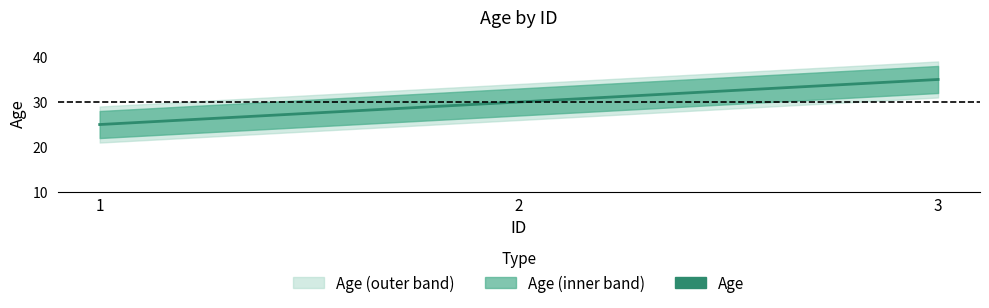

Reading left to right, extract all data points from this chart.

1=25	2=30	3=35